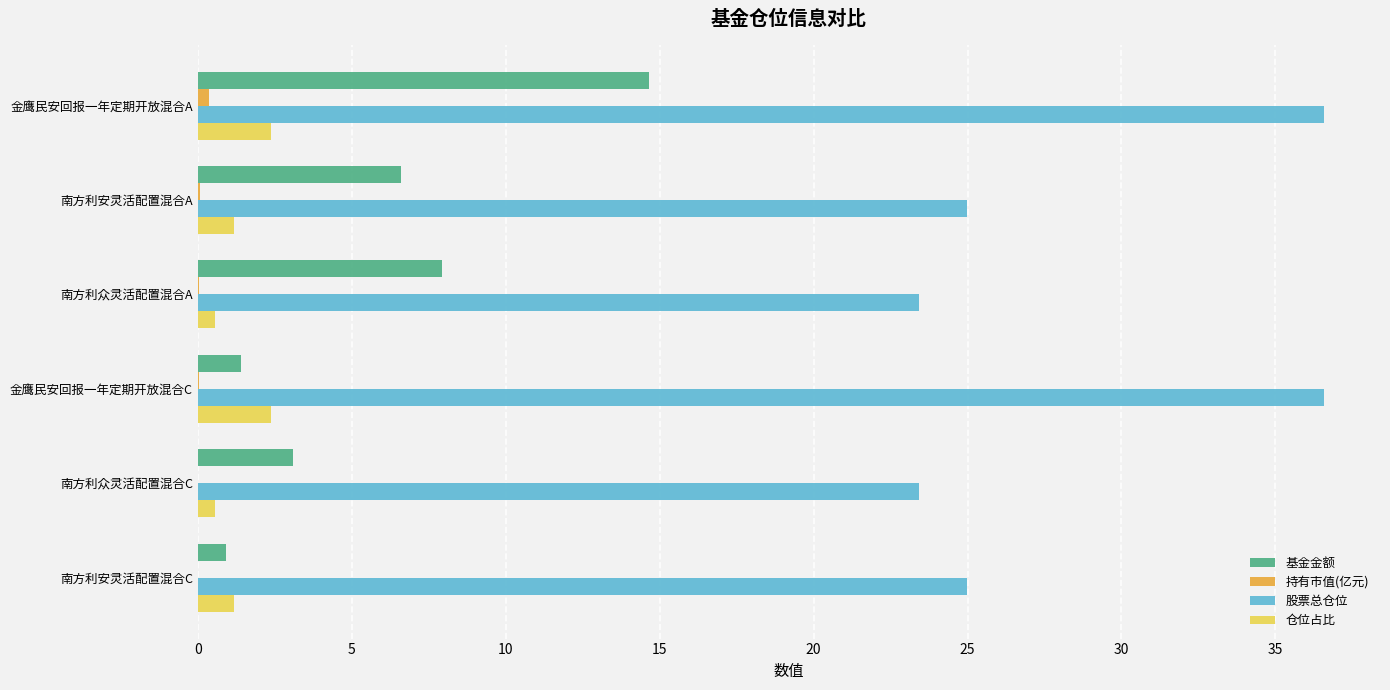

Which series has the largest total across all categories?

股票总仓位